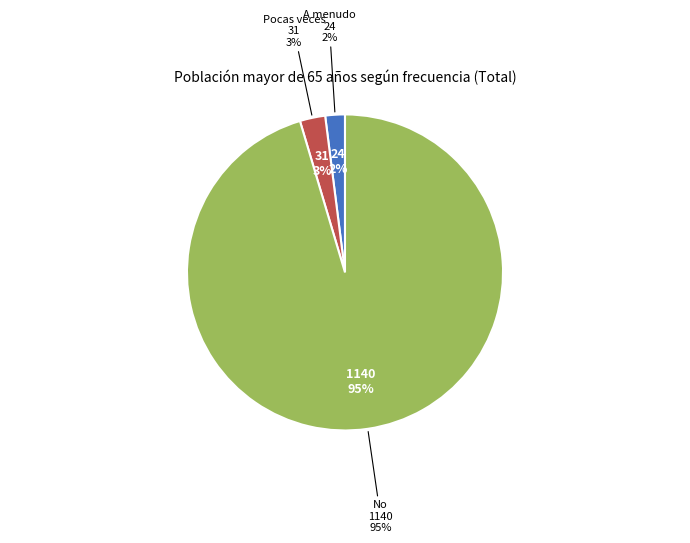

To the nearest percent, what portion does A menudo represent?

2%